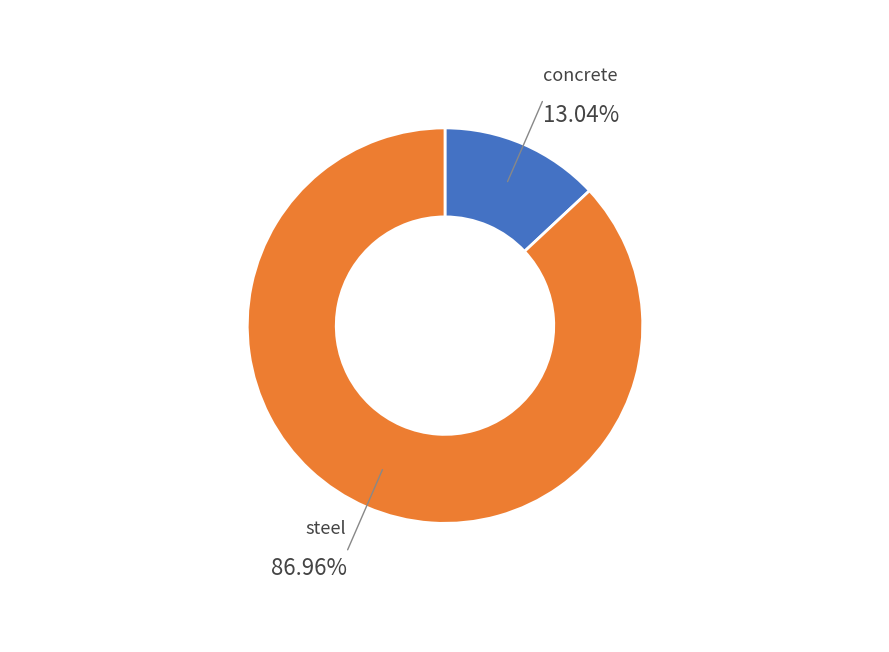

To the nearest percent, what percentage of the pie is steel?

87%